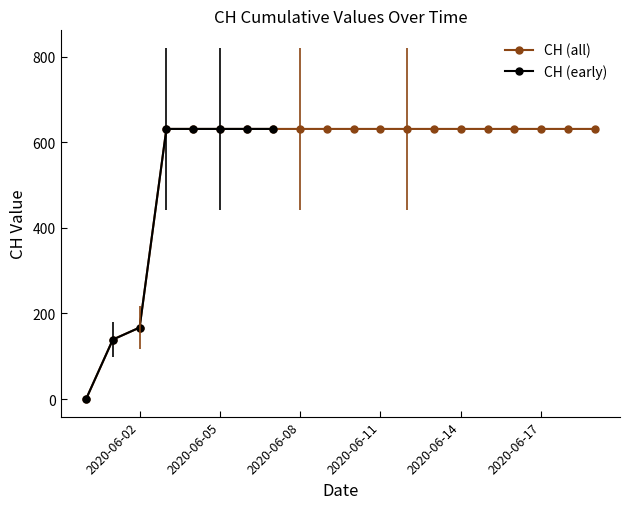

What position from the right is 2020-06-09?

11